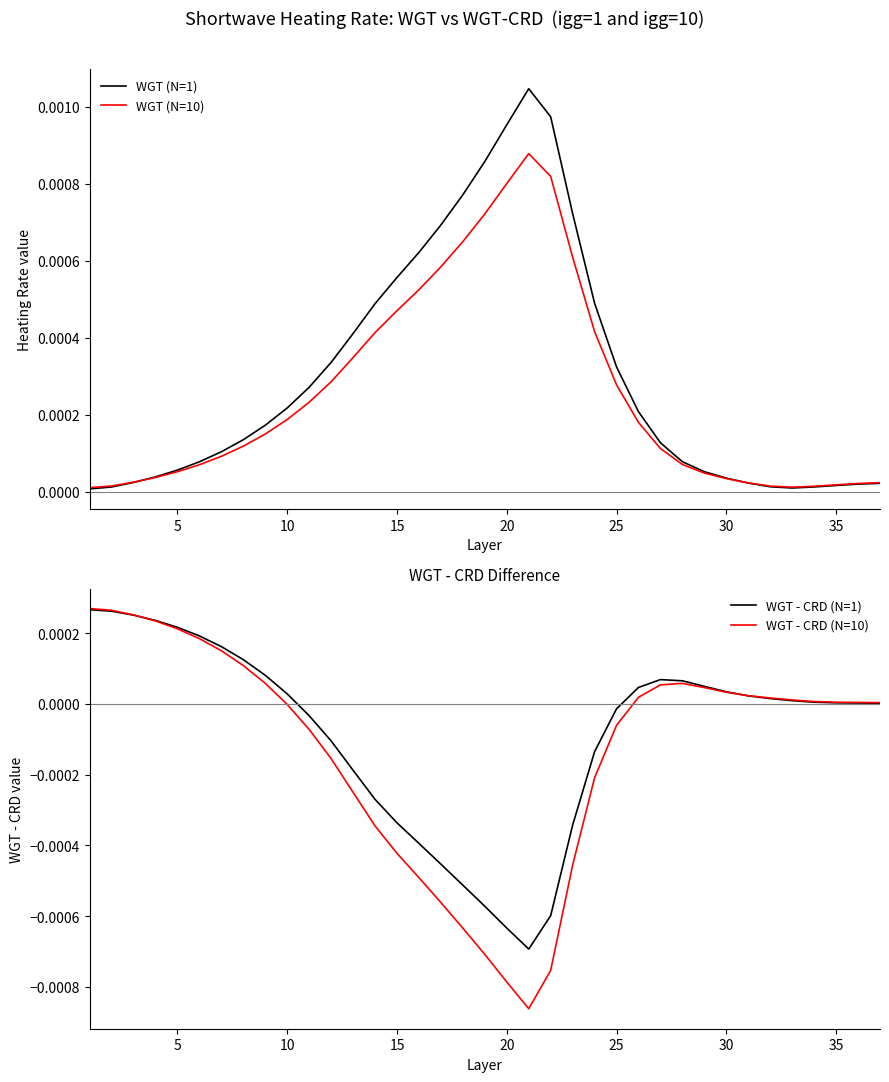

True or false: WGT (N=10) and WGT (N=1) cross at least once.

True